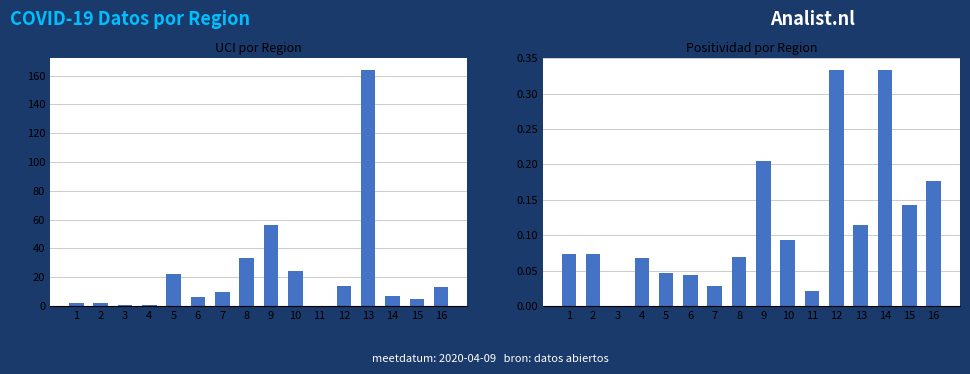

Is the value of Positividad at 5 greater than the value of UCI at 12?

No